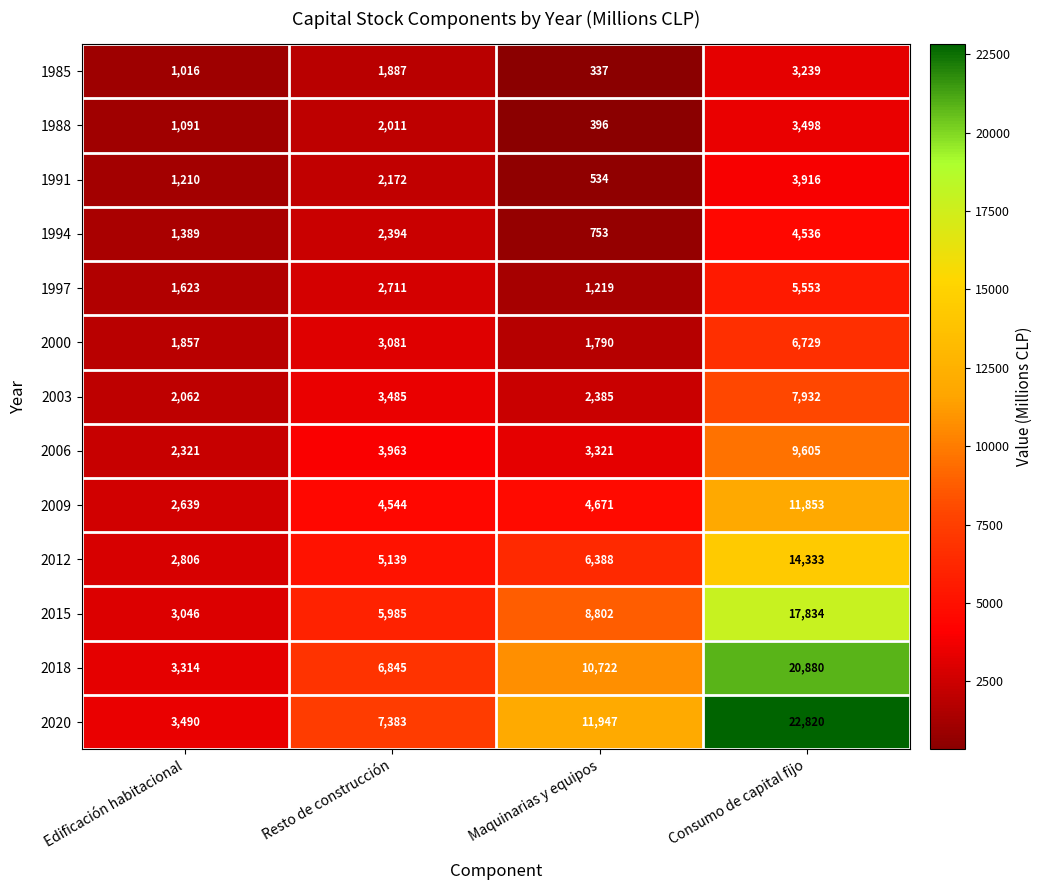

At Maquinarias y equipos, list the series in order from largest to smallest.

2020, 2018, 2015, 2012, 2009, 2006, 2003, 2000, 1997, 1994, 1991, 1988, 1985